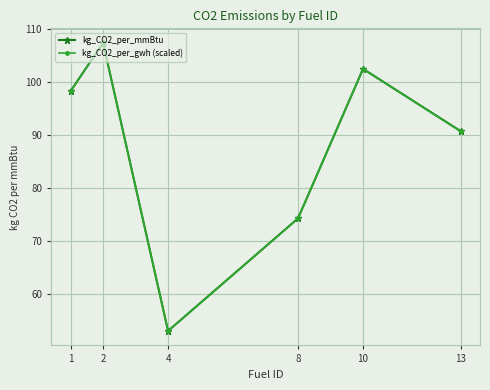

What is the highest value of the kg_CO2_per_mmBtu series?

107.3